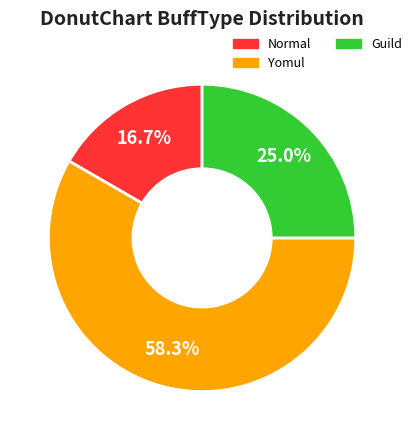

How many segments does this pie chart have?

3